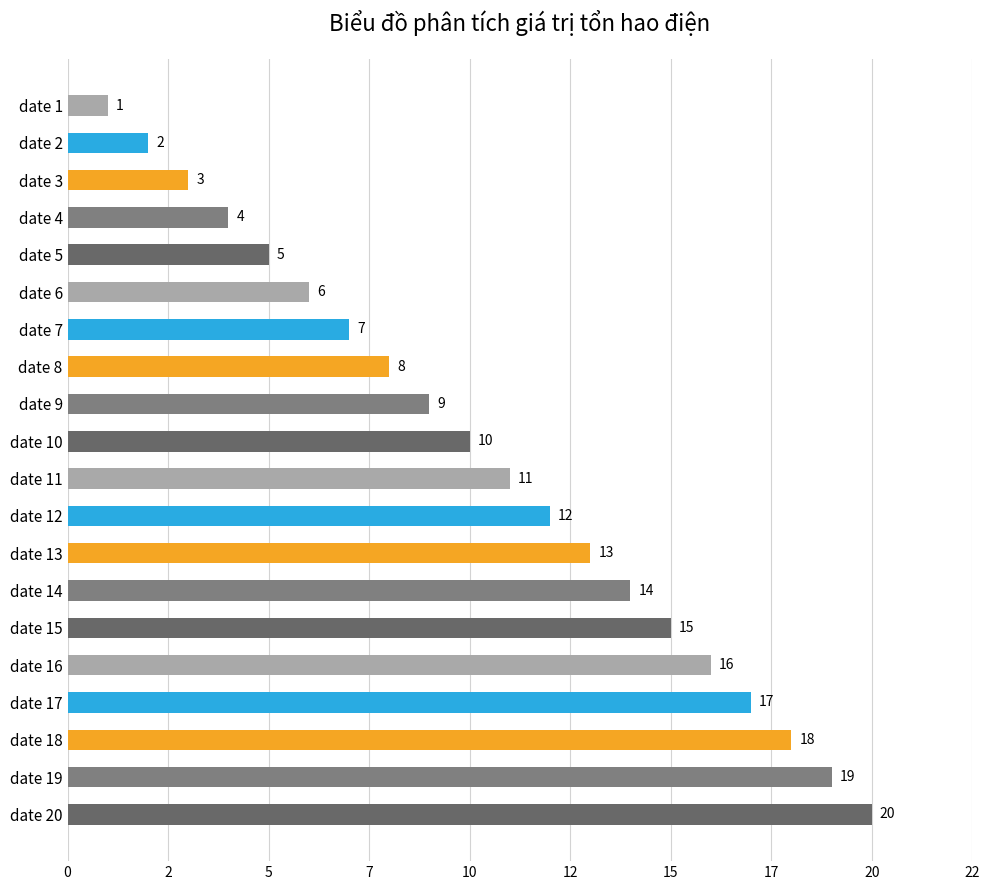

Rank the categories by value from lowest to highest.

date 1, date 2, date 3, date 4, date 5, date 6, date 7, date 8, date 9, date 10, date 11, date 12, date 13, date 14, date 15, date 16, date 17, date 18, date 19, date 20